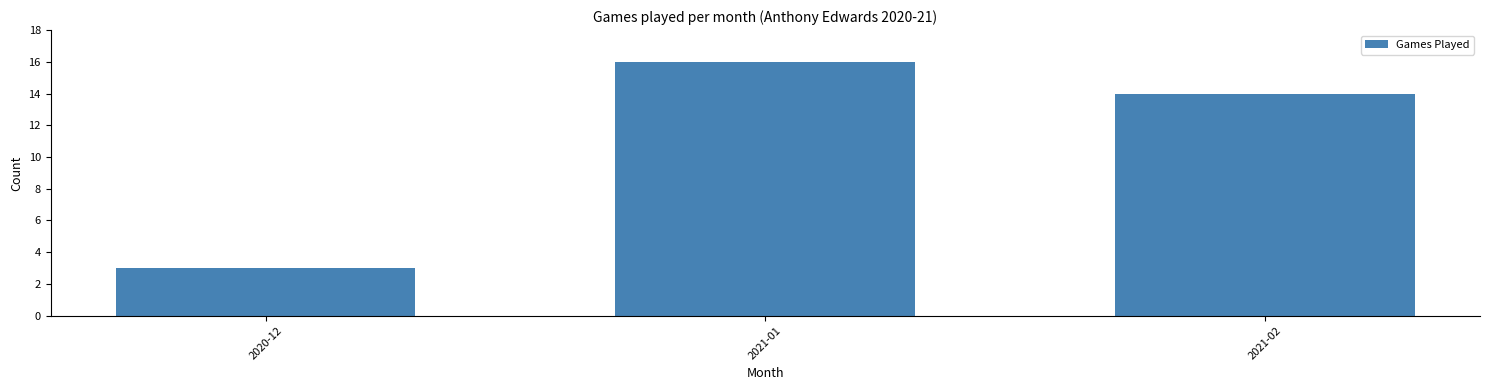

What is the ratio of the value at 2020-12 to the value at 2021-02?

0.2